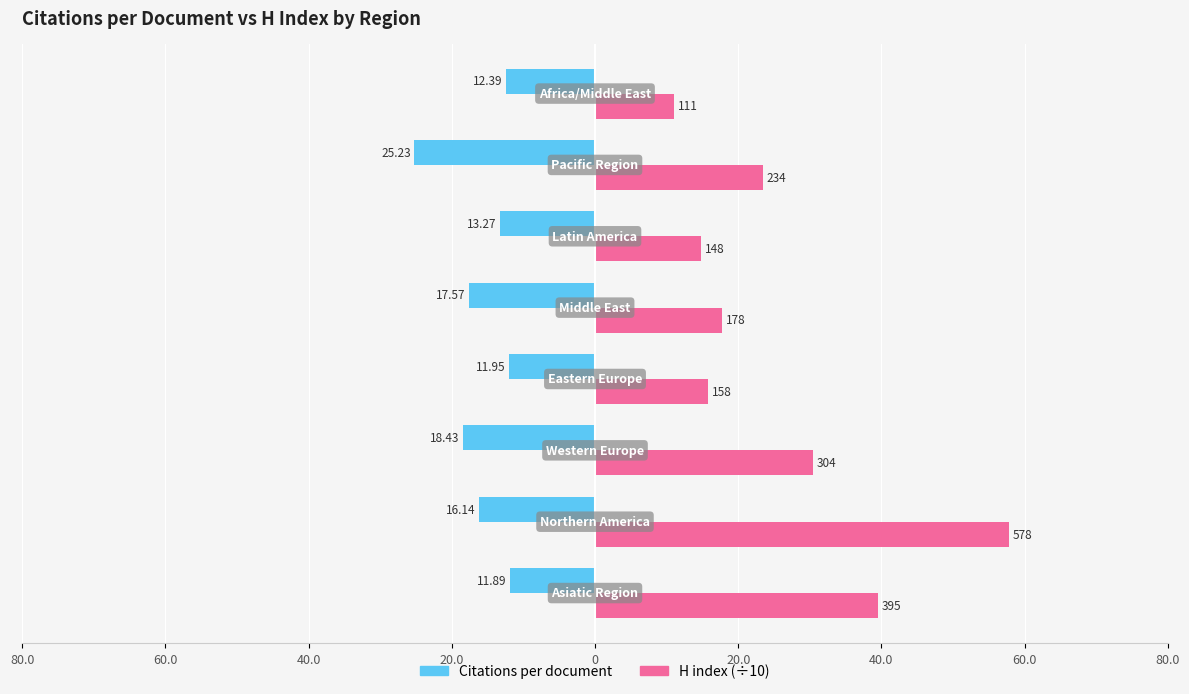

What are all the series names shown in the legend?

Citations per document, H index (÷10)